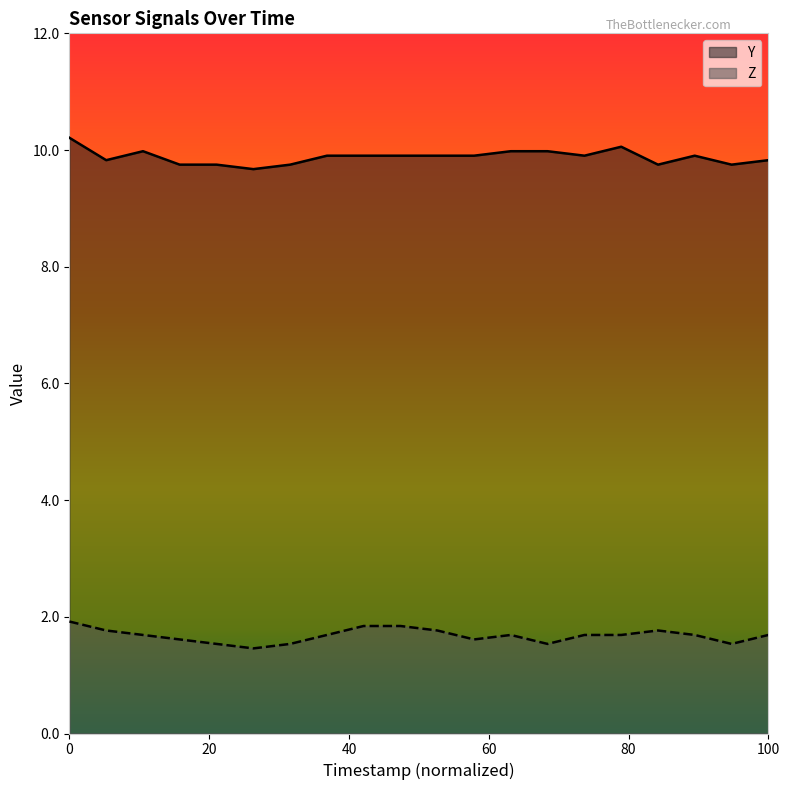

Is it true that Z equals 1.9 at 0?

True